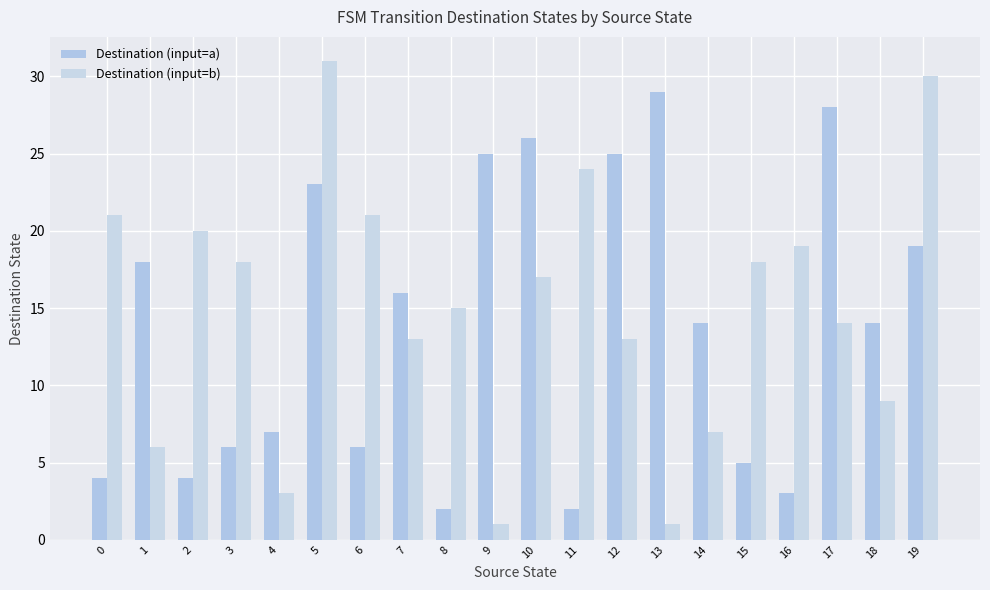

Which series has the largest total across all categories?

Destination (input=b)